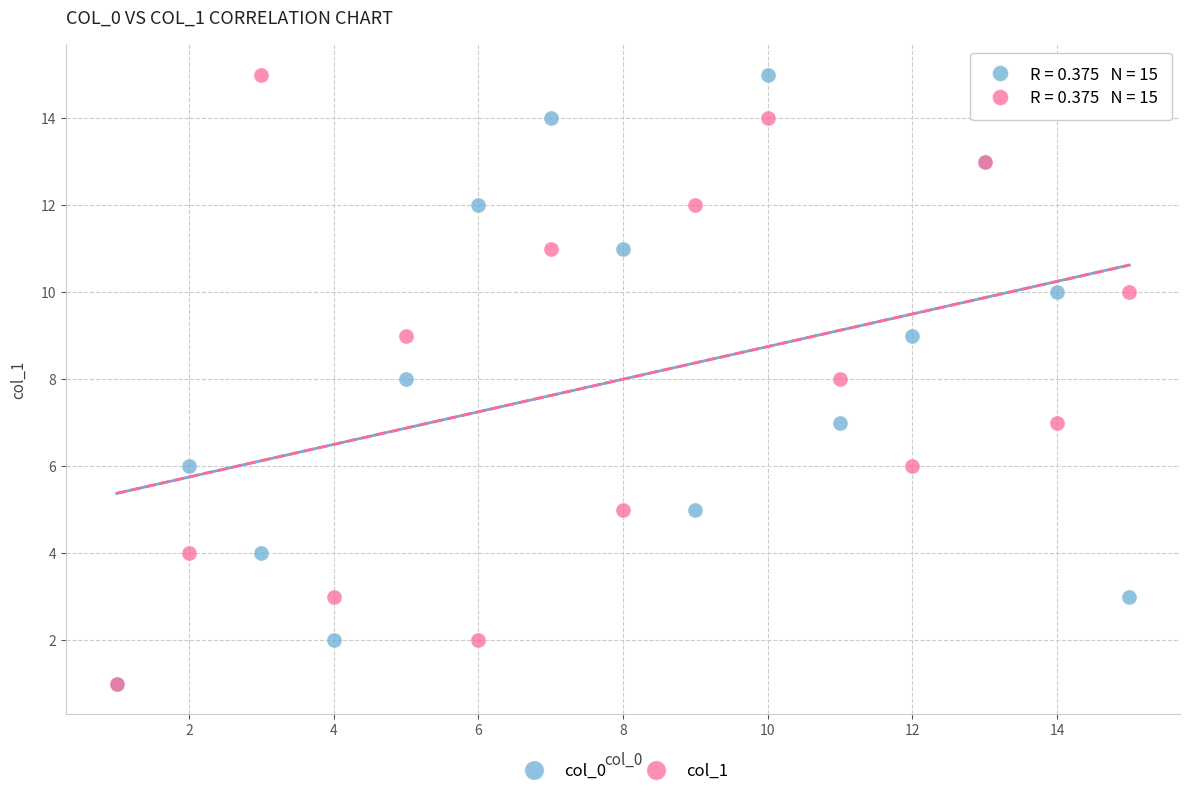

What are all the series names shown in the legend?

col_0, col_1